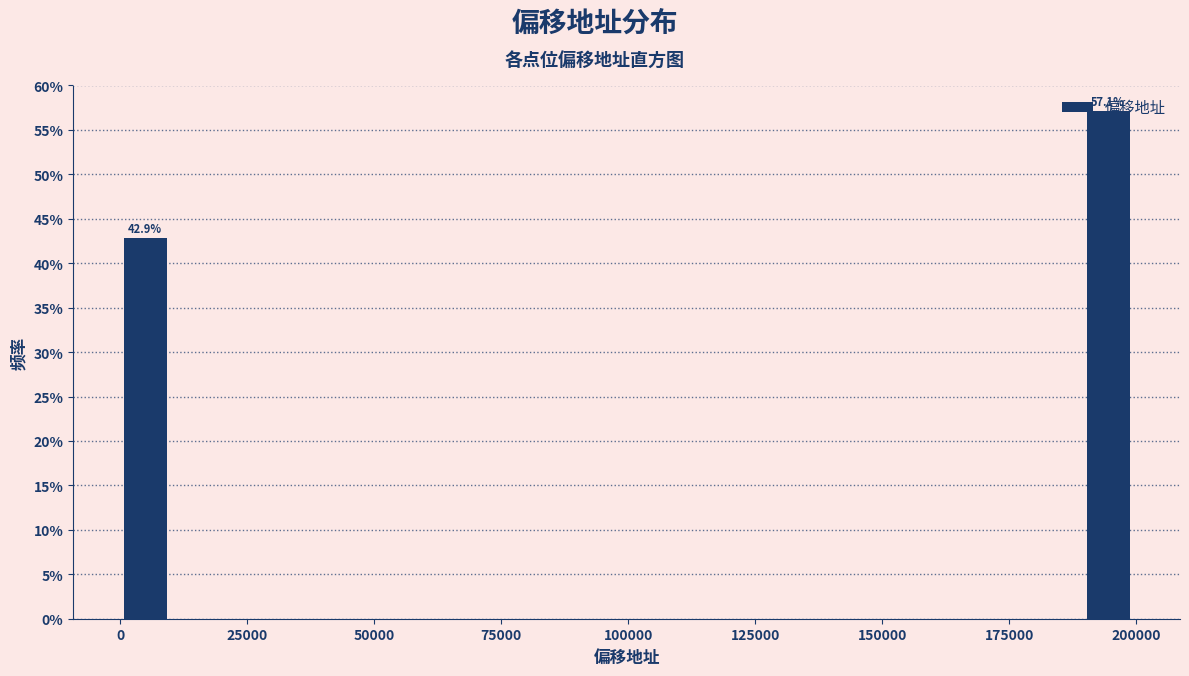

Read against the x-axis, roughly where is the centre of the tallest bar?

195000